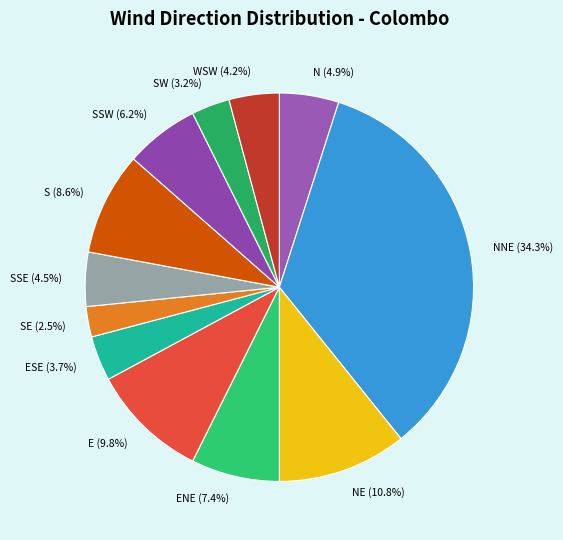

To the nearest percent, what is the average slice percentage?

8%